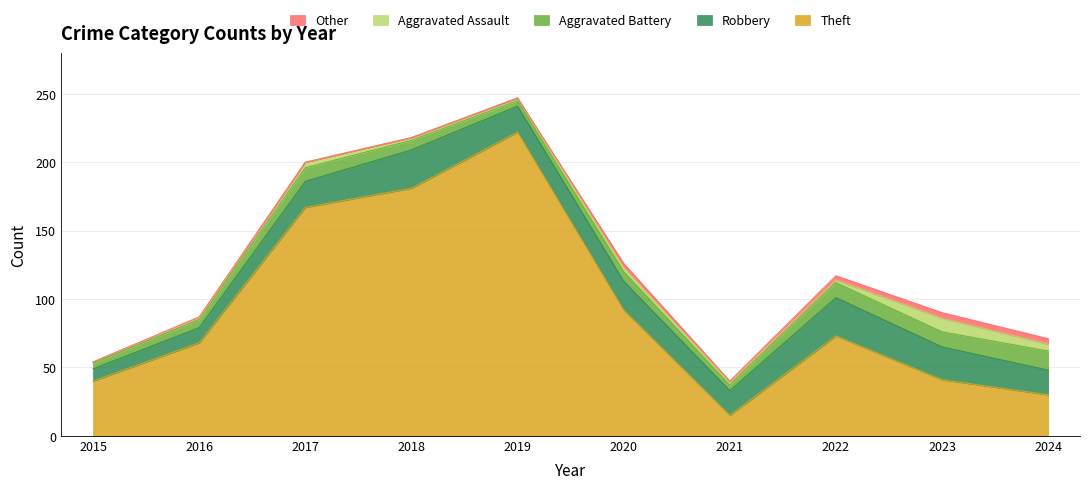

Count the number of data series in this chart.

5